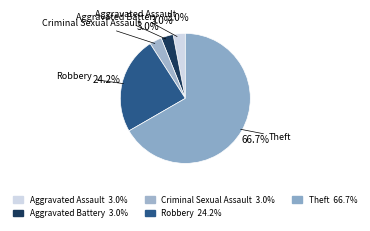

To the nearest percent, what percentage of the pie is Aggravated Battery?

3%